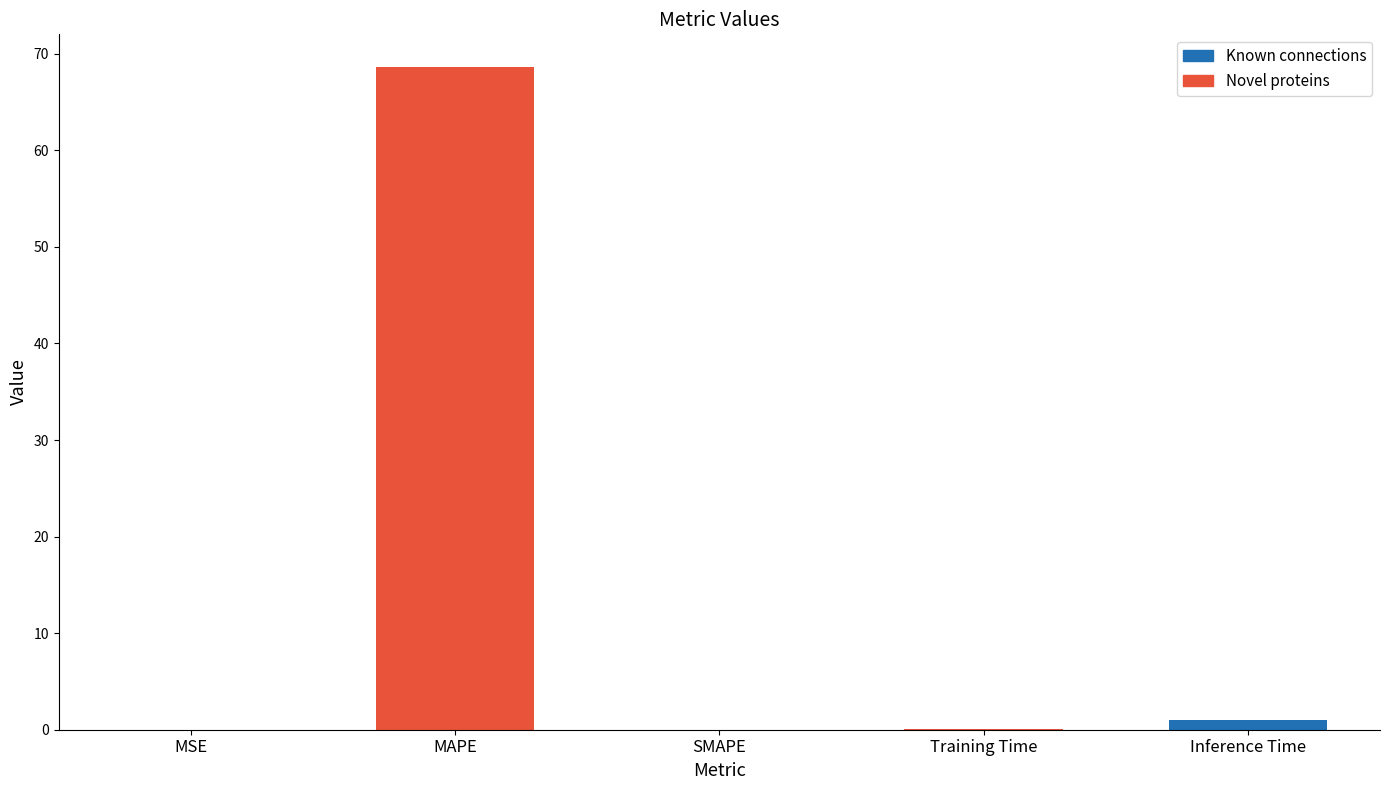

What is the difference between the values at Training Time and MAPE?

68.5